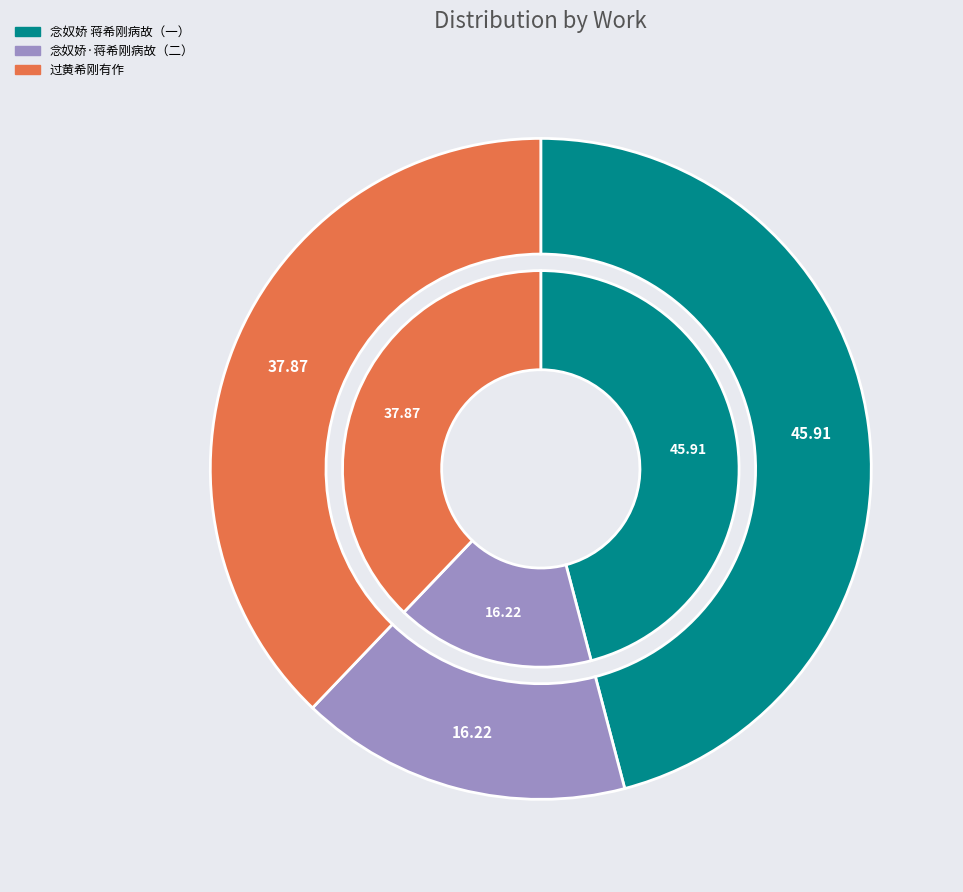

To the nearest percent, what is the difference between the largest and smallest slice percentages?

30%